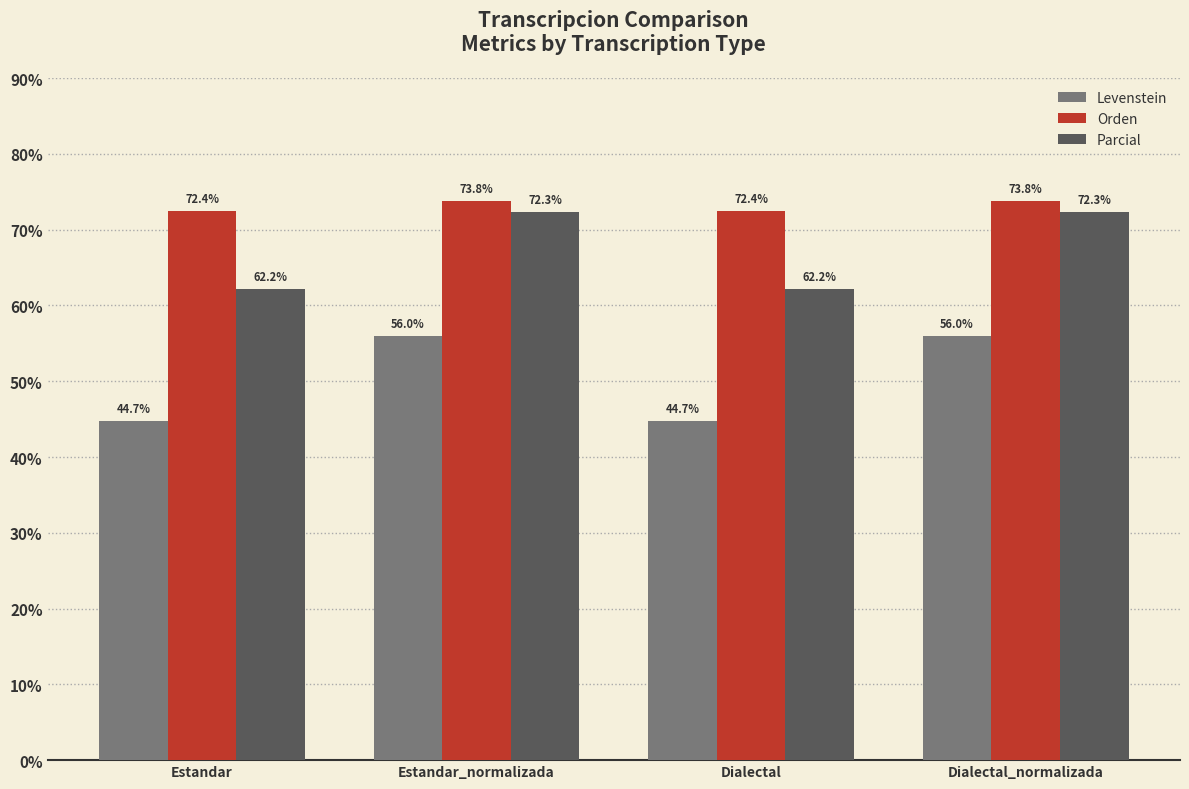

Read the Parcial value at Estandar.

62.2